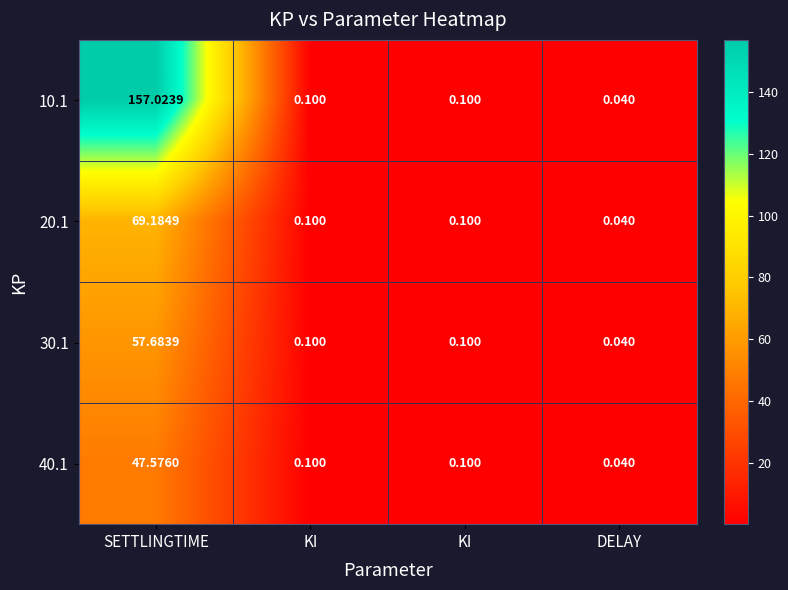

How many categories are shown in the chart?

4